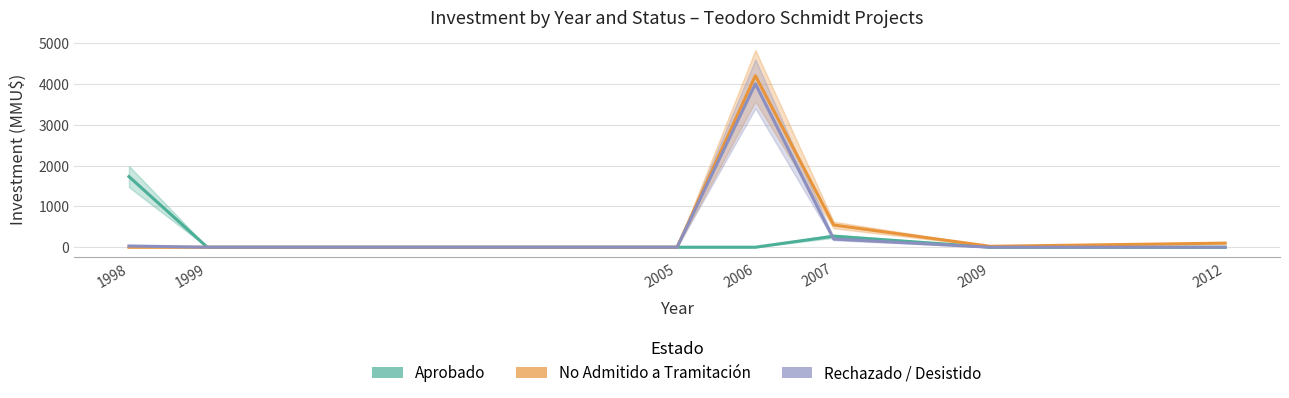

Rank the categories by Rechazado / Desistido value from lowest to highest.

1999, 2005, 2009, 2012, 1998, 2007, 2006